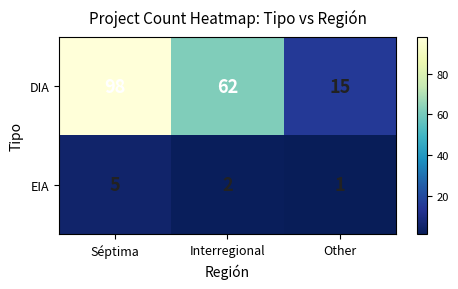

What is the maximum value shown in the chart?

98